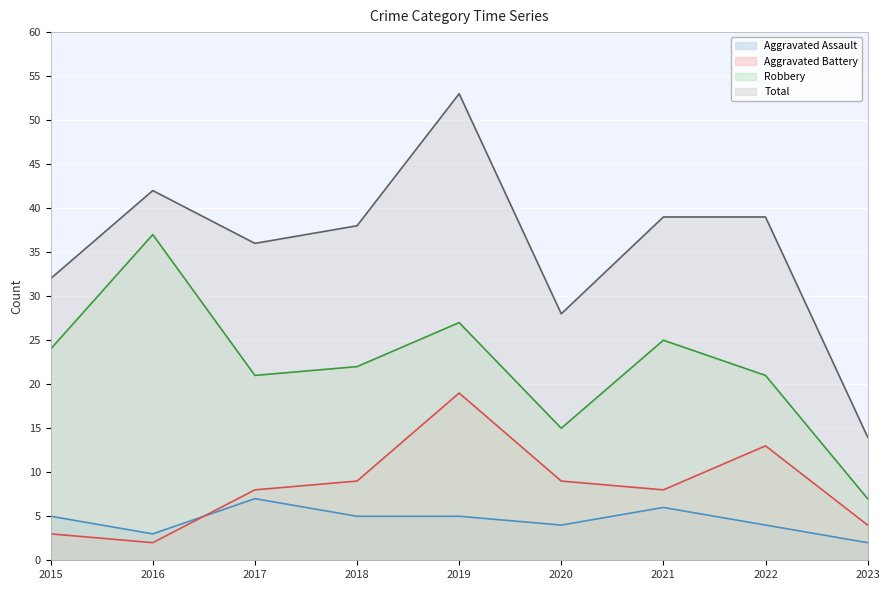

List the series in order of their peak value, lowest first.

Aggravated Assault, Aggravated Battery, Robbery, Total